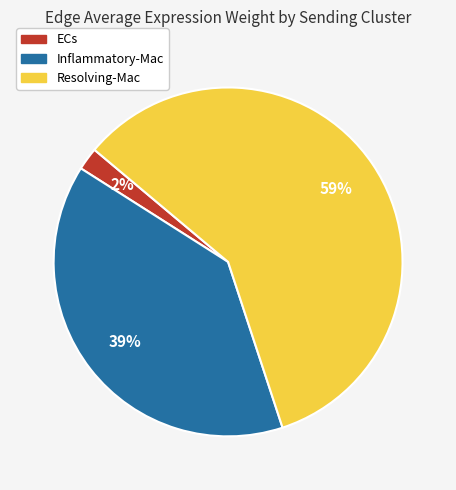

To the nearest percent, what portion does ECs represent?

2%